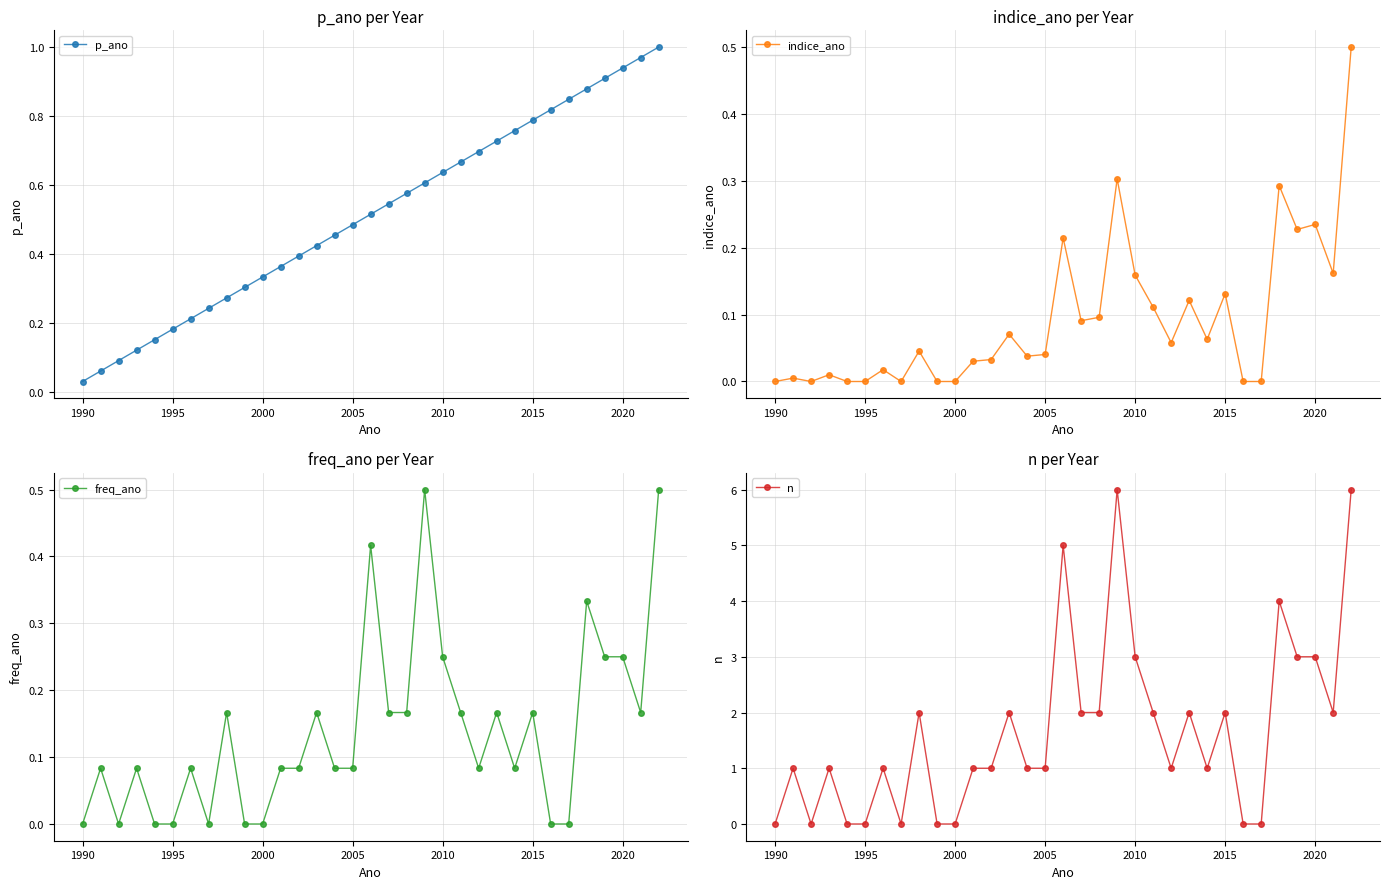

At which label is p_ano closest to 0?

1990